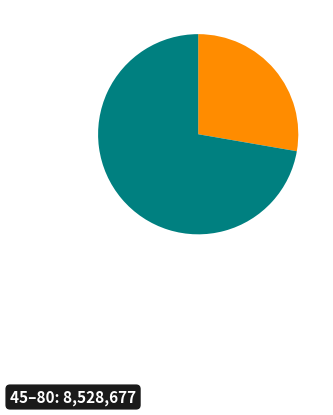

Is there any slice that represents more than half of the pie?

Yes